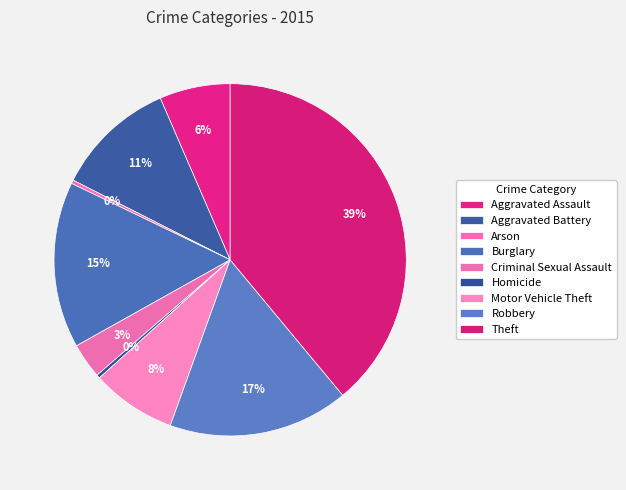

How many segments does this pie chart have?

9